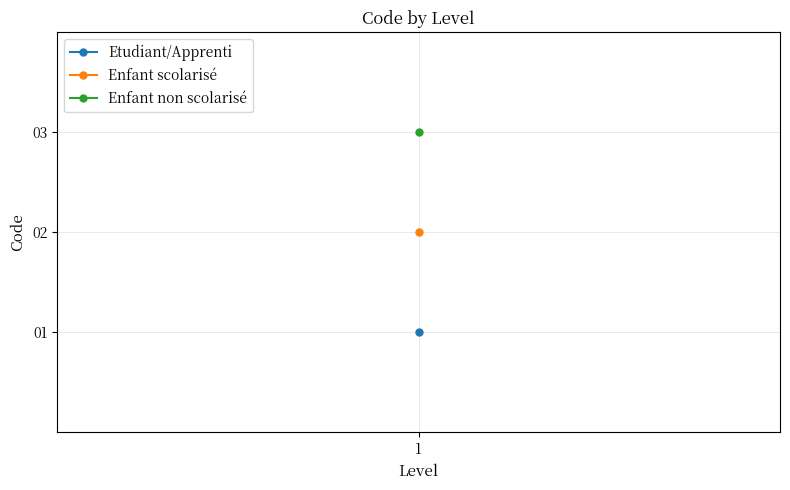

Which series changed the most between 1 and 1?

Enfant non scolarisé